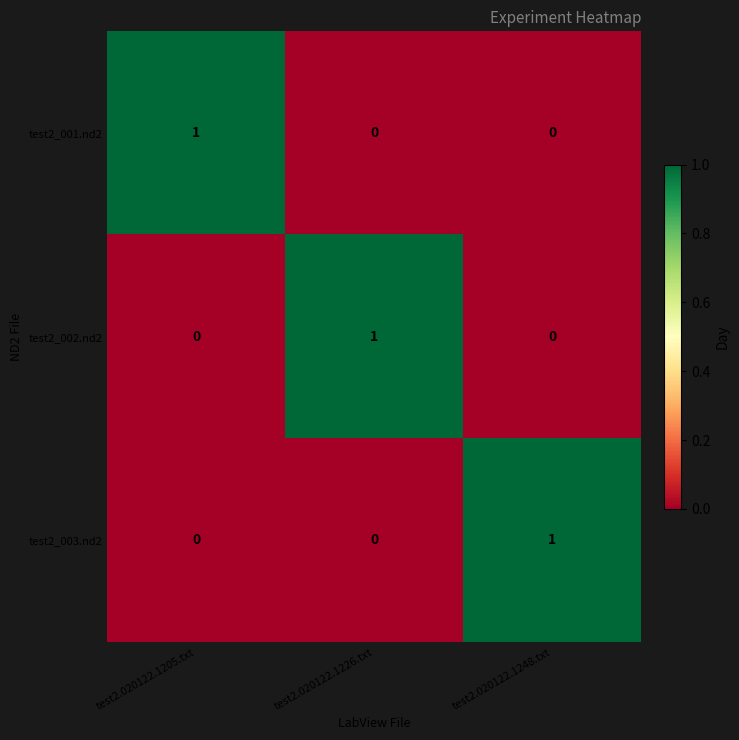

Reading left to right, list all the values displayed in this chart.

test2_001.nd2: 1	0	0
test2_002.nd2: 0	1	0
test2_003.nd2: 0	0	1